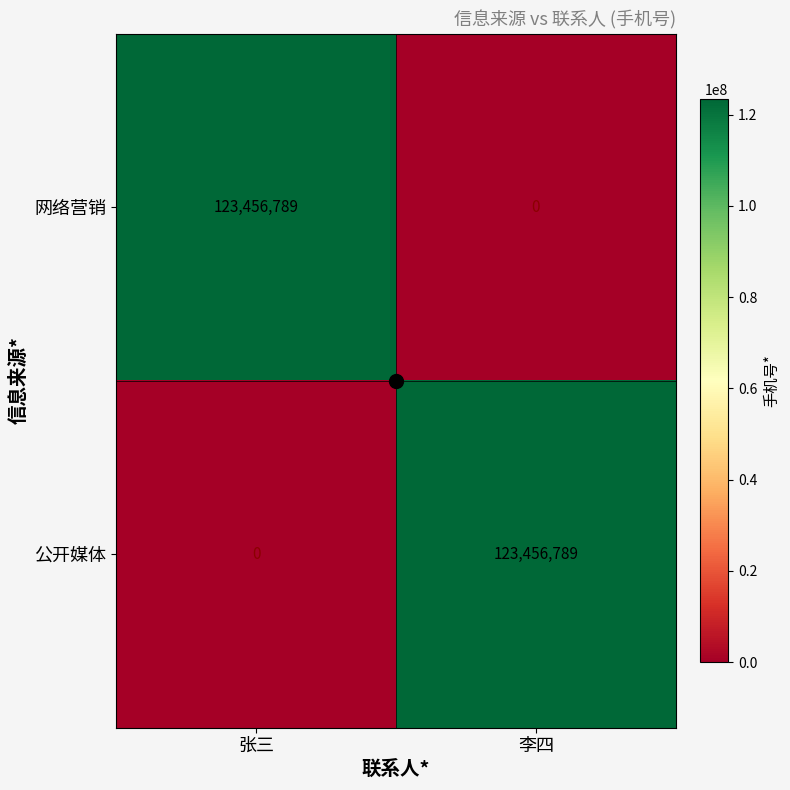

What is the difference between the maximum and minimum values in the 网络营销 series?

123456789